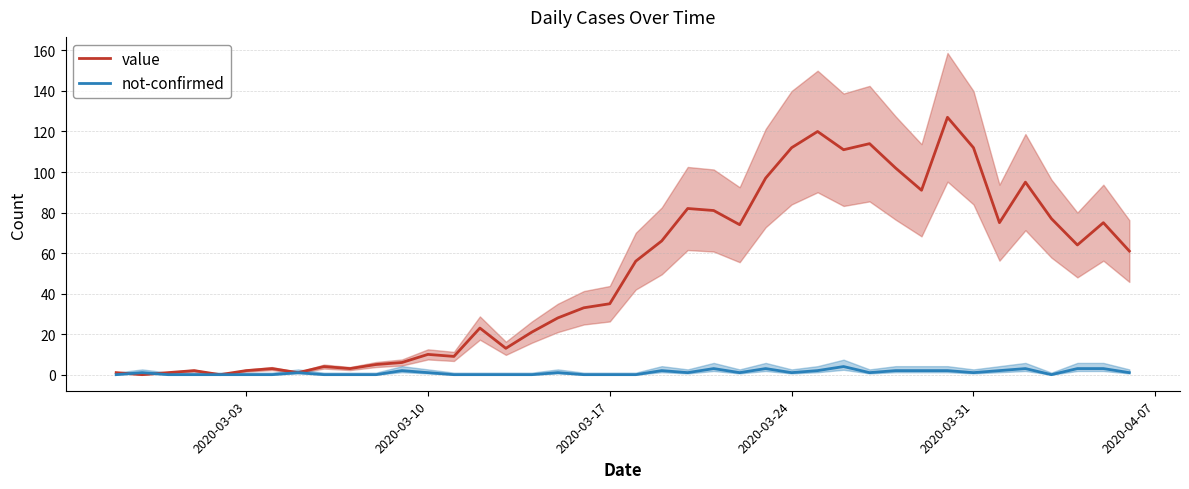

Is the value of value at 10 greater than the value of not-confirmed at 33?

Yes